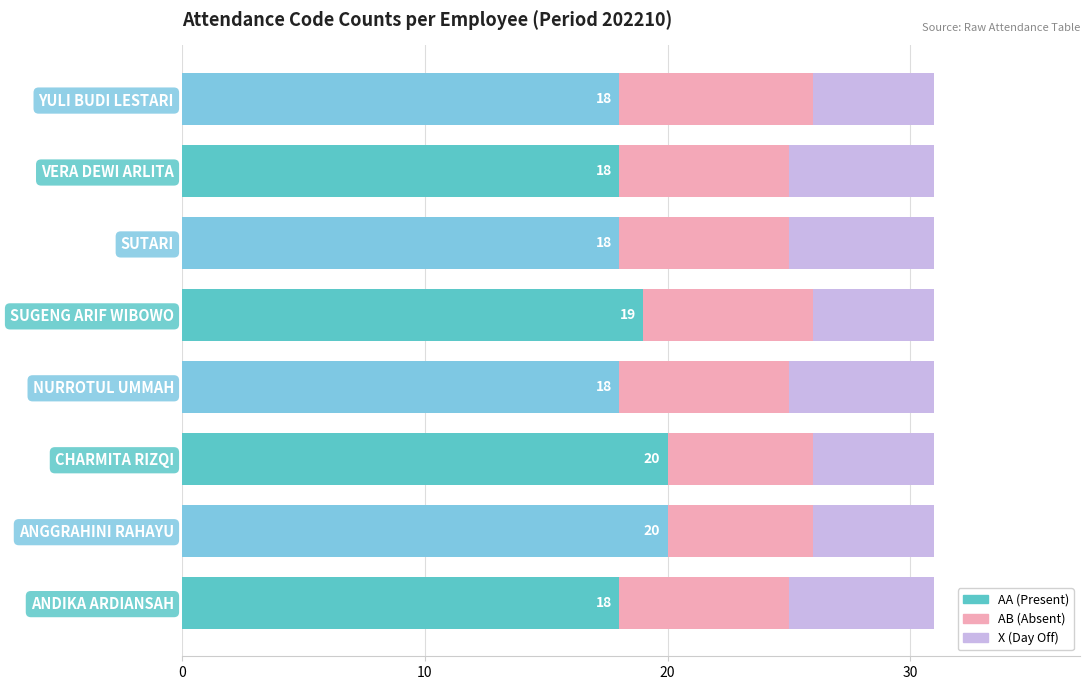

What is the total value across all series at VERA DEWI ARLITA?

31